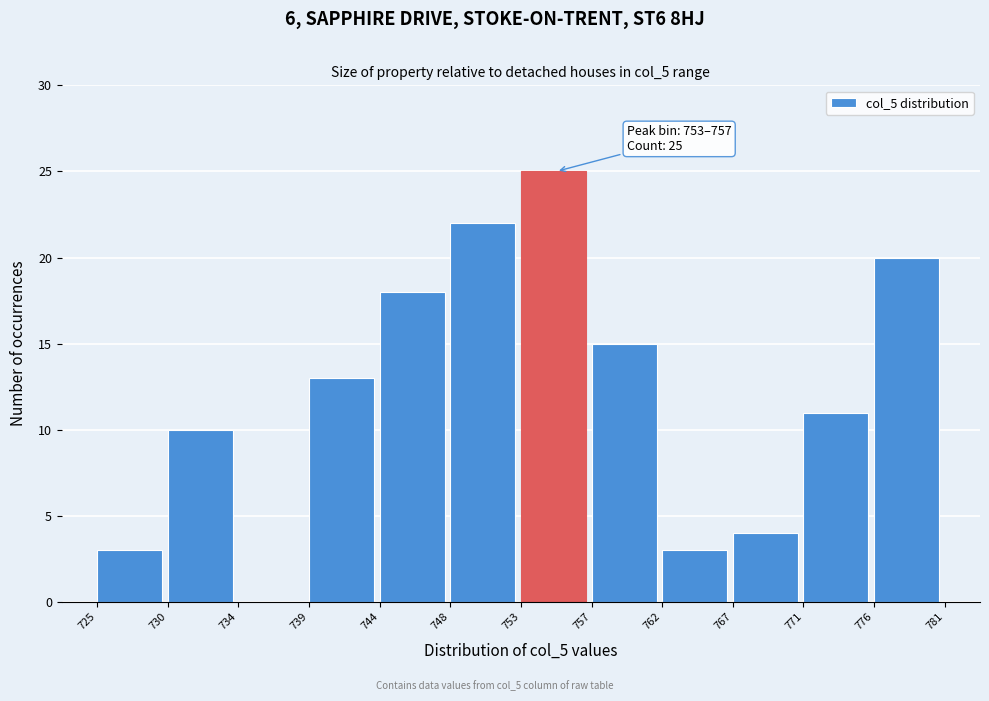

Reading left to right, extract all data points from this chart.

725=3	730=10	734=0	739=13	744=18	748=22	753=25	757=15	762=3	767=4	771=11	776=20